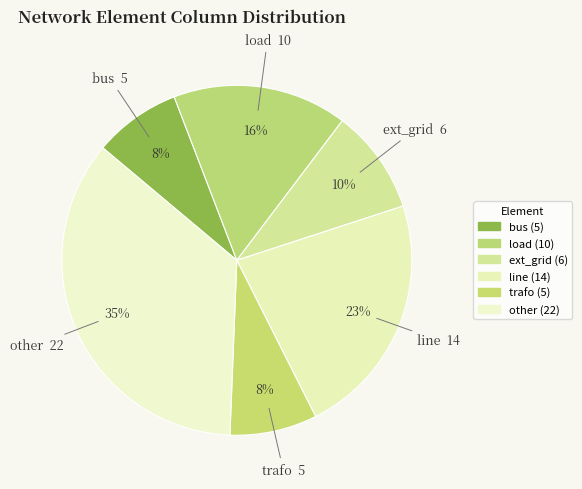

What is the ratio of the value at other to the value at trafo?

4.4